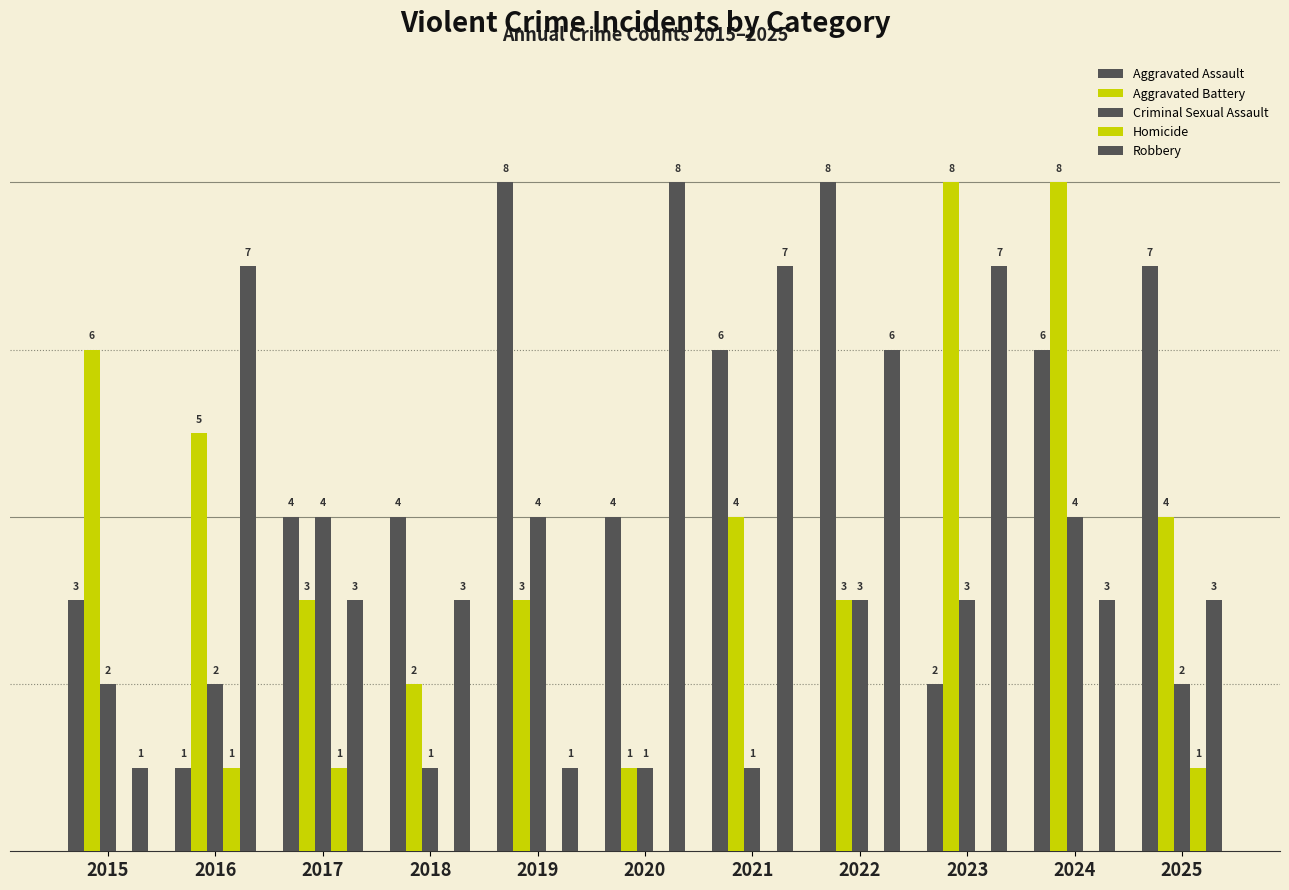

Does the chart contain stacked bars?

No